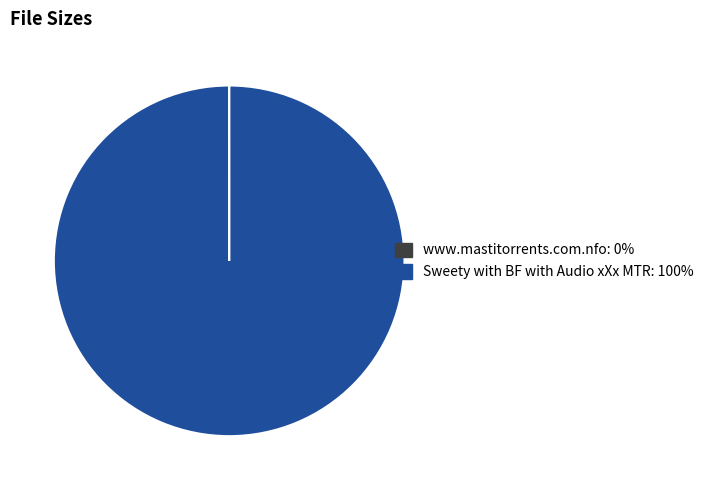

Does Sweety with BF with Audio xXx MTR account for over 50% of the chart?

Yes